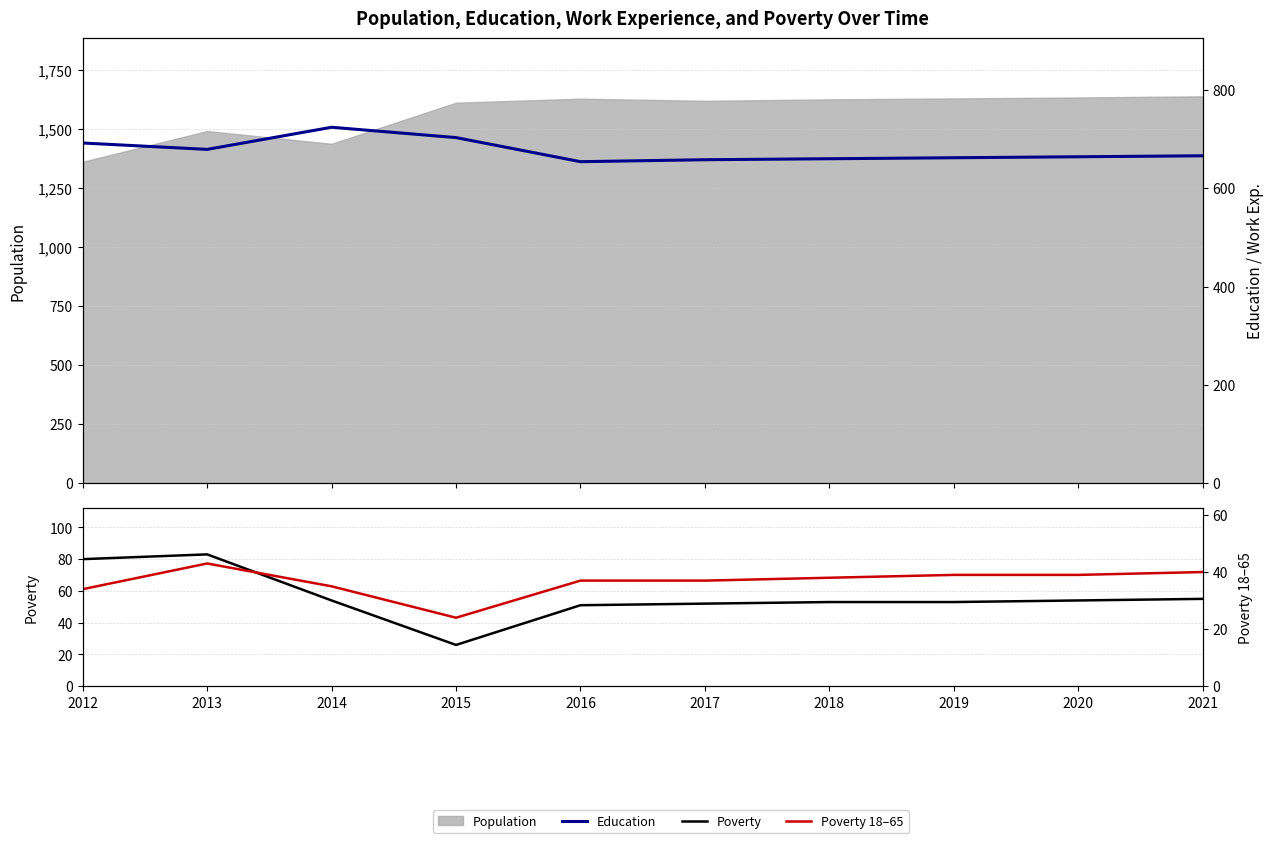

True or false: Poverty and Education cross at least once.

False